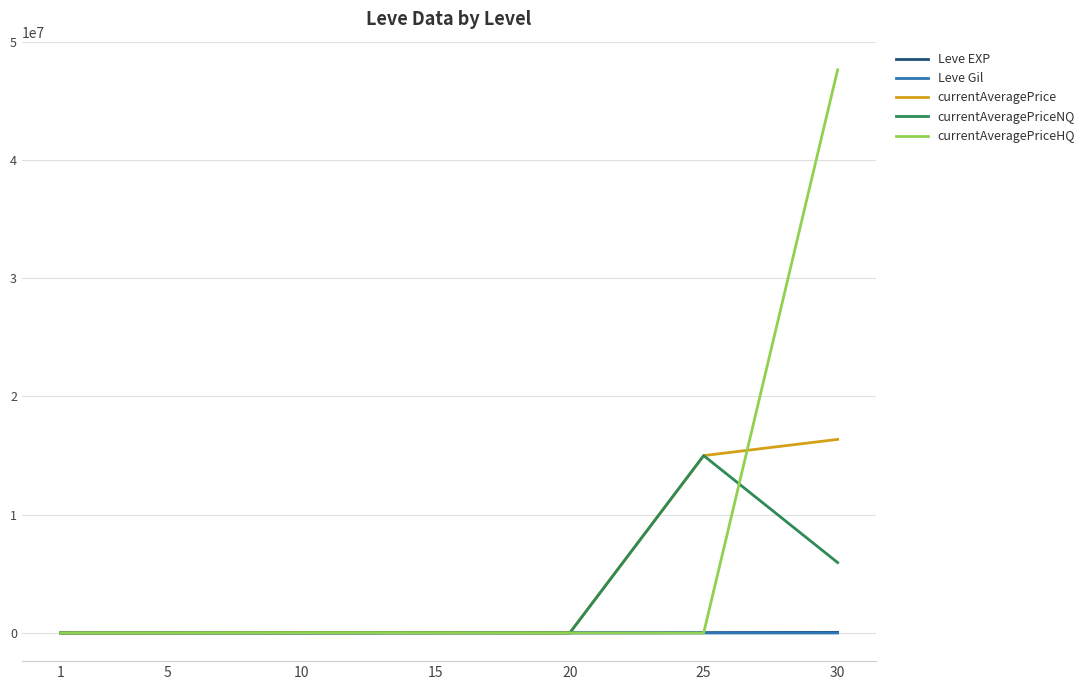

Is the value of Leve Gil at 10 greater than the value of currentAveragePrice at 25?

No